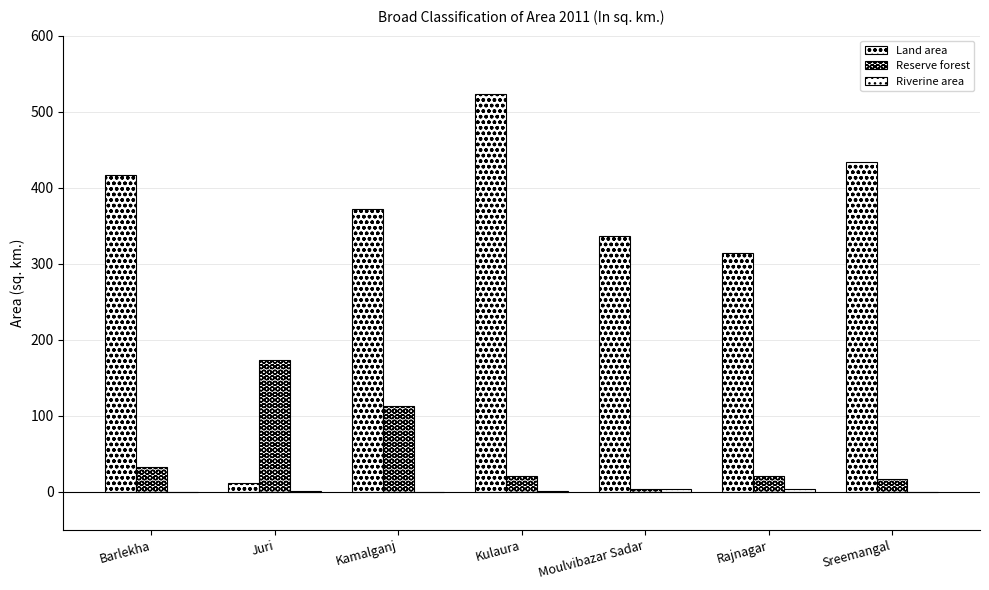

What is the sum of all Riverine area values?

9.3